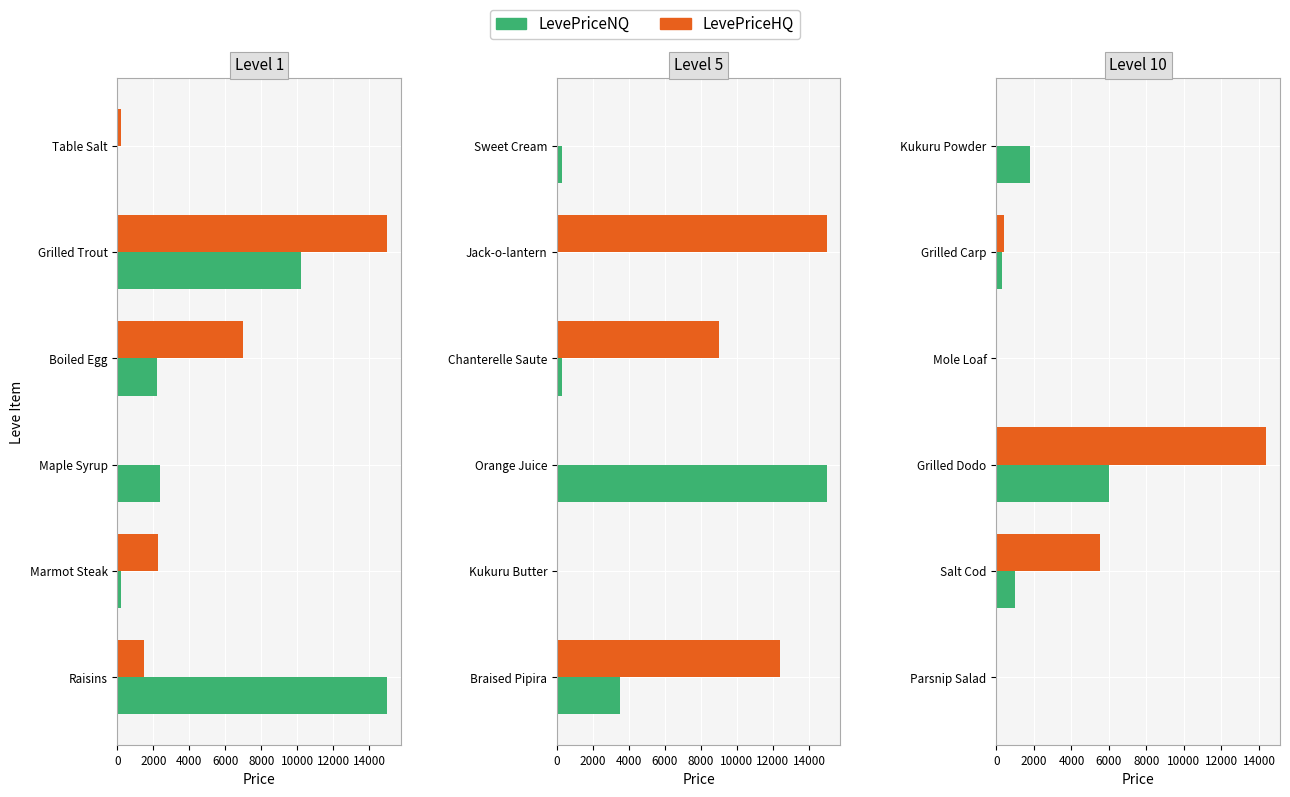

How many data points does each series have?

6